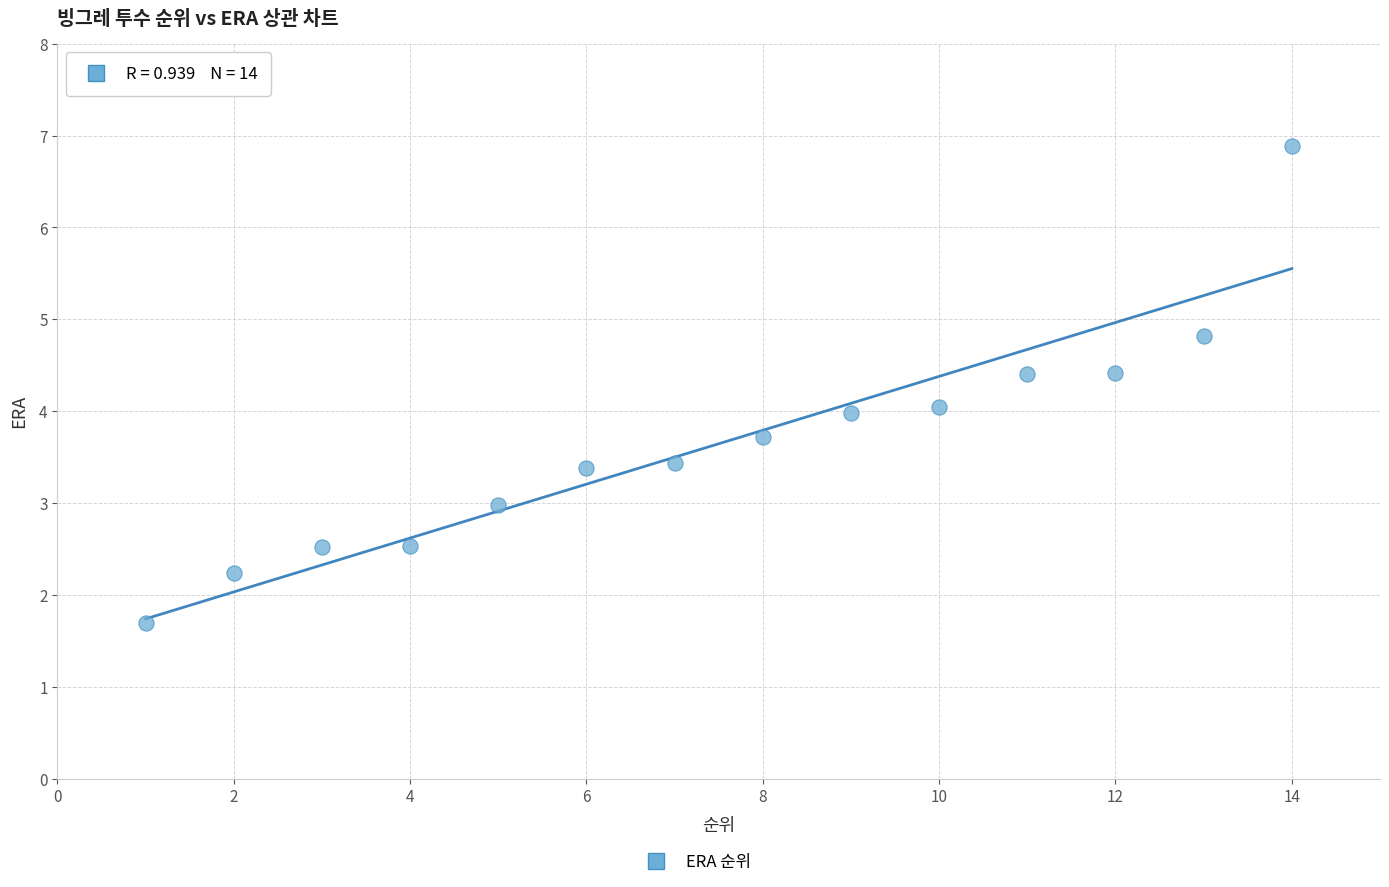

What is the range of X values (max minus min)?

13.0